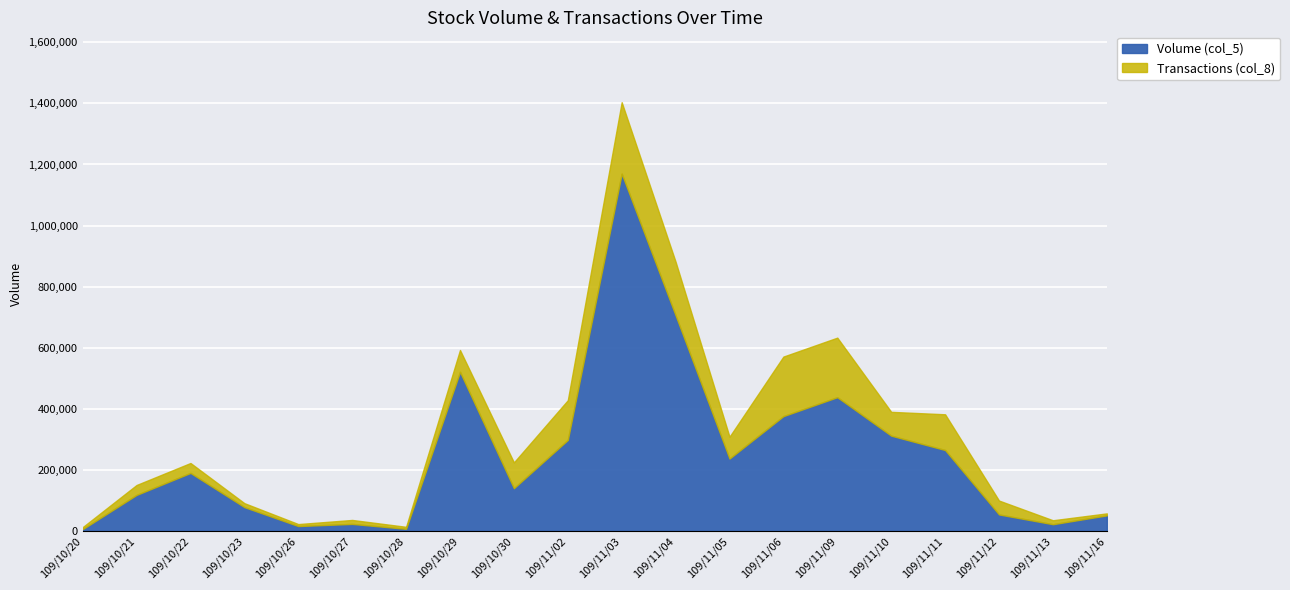

True or false: Transactions (col_8) has a value of 53 at 109/11/06.

False